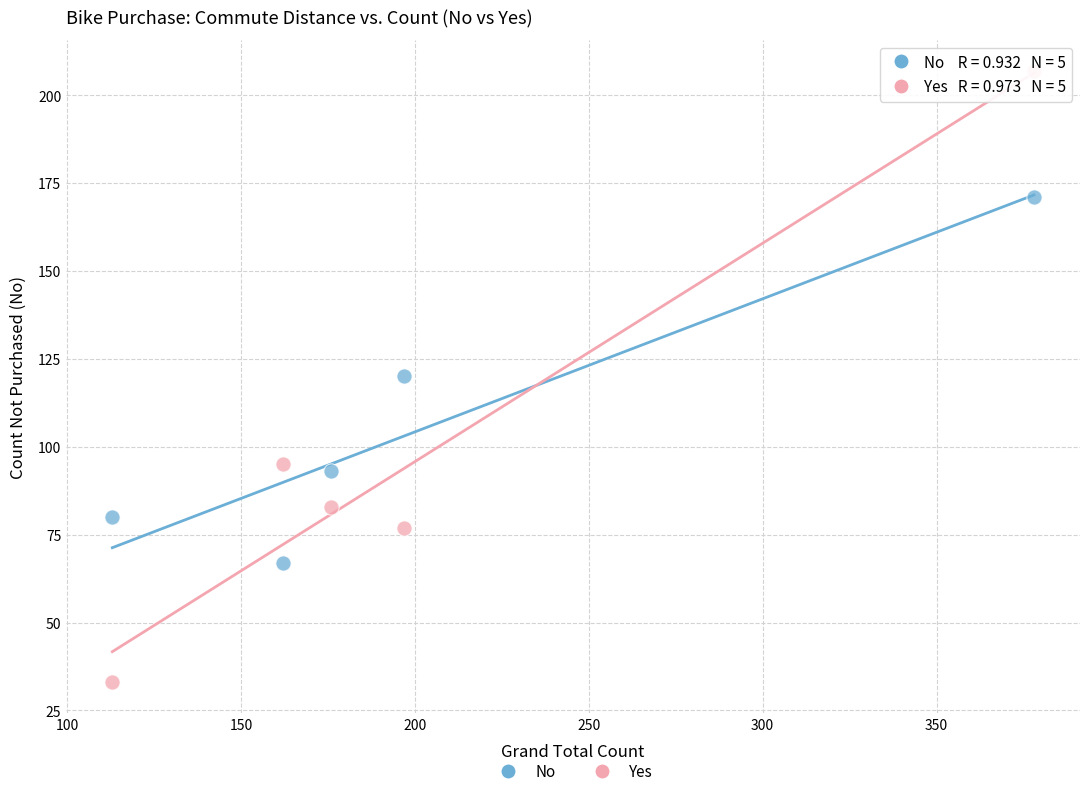

What are all the series names shown in the legend?

No, Yes